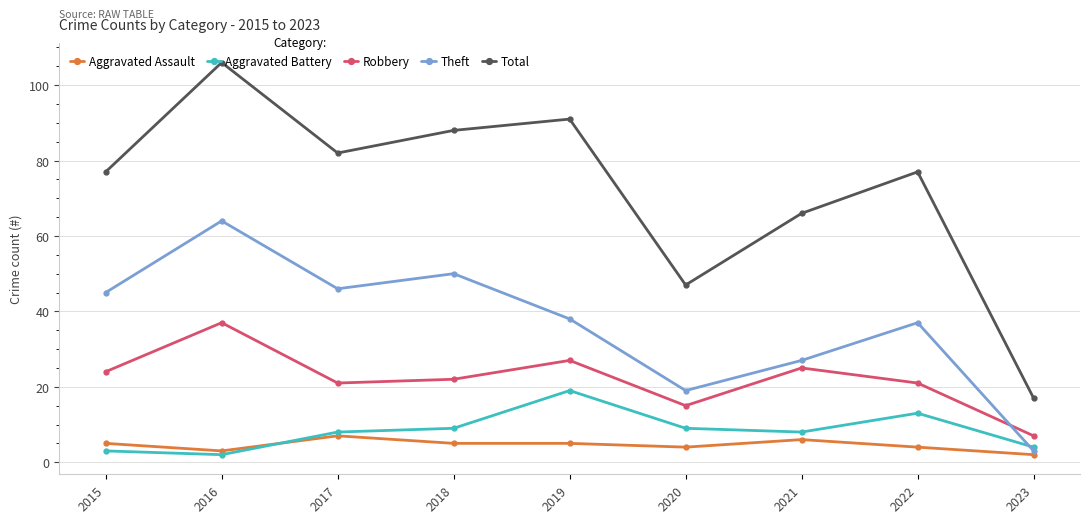

What is the value of the Total point at the 6th from the left?

47